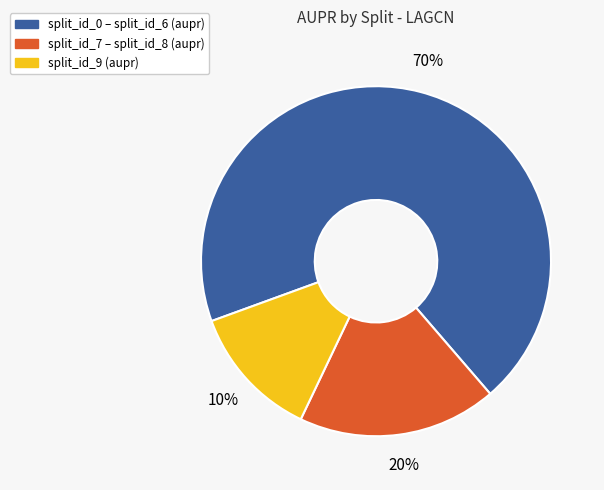

To the nearest percent, what is the combined percentage of split_id_8 and split_id_9?

22%